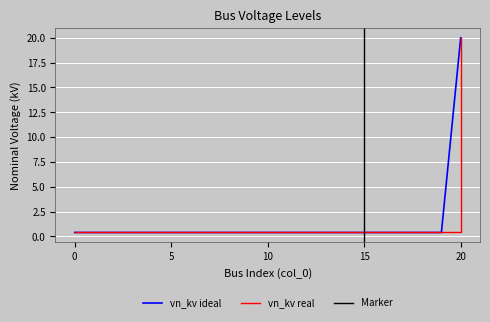

Is this an area chart (filled region under the line)?

No